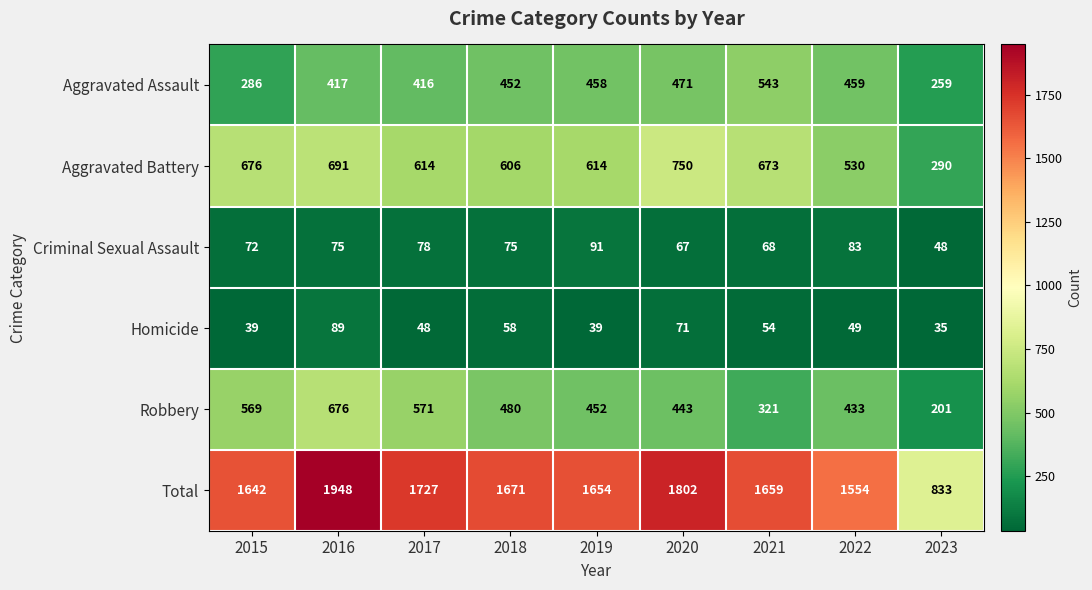

Which series has the largest total across all categories?

Total